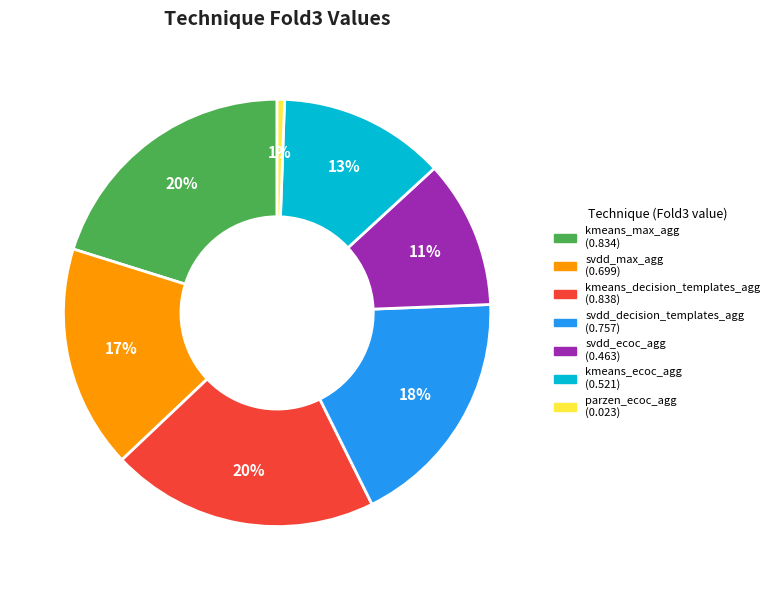

Is there any slice that represents more than half of the pie?

No